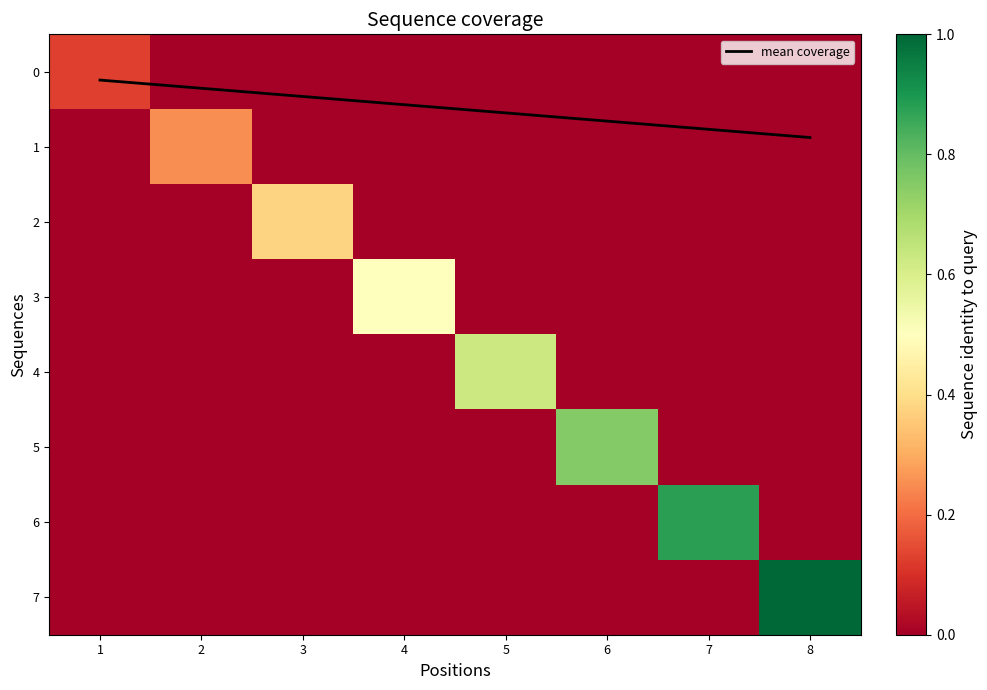

What is the maximum value for mean coverage?

0.9